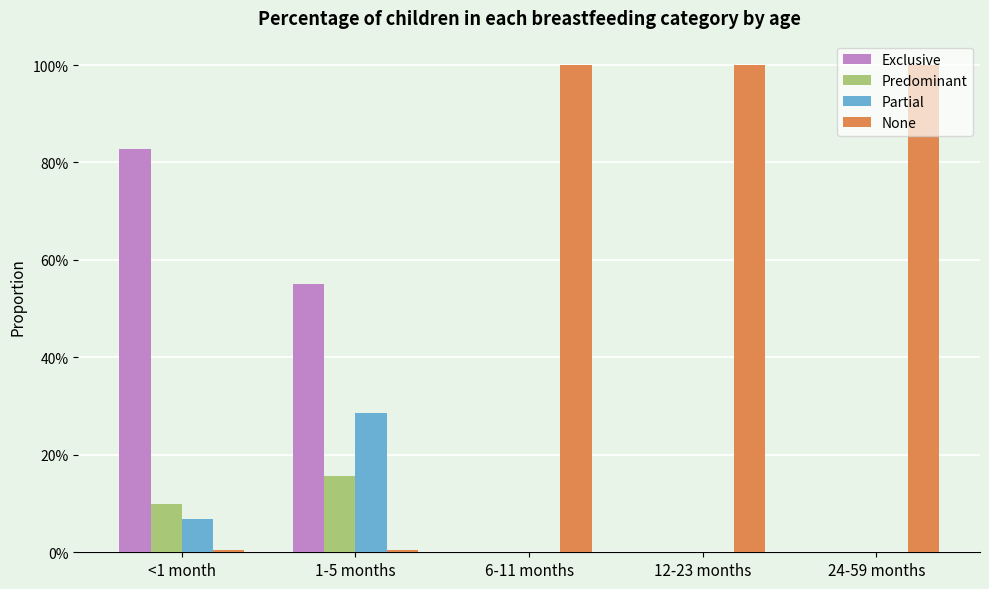

What is the label of the 3rd bar from the right?

6-11 months